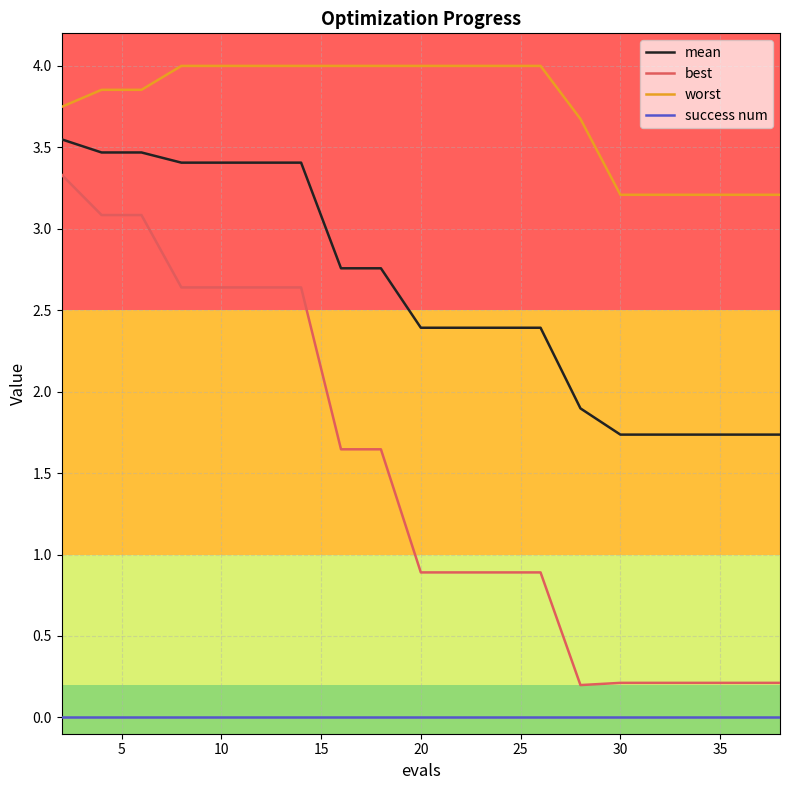

Which series has the largest total across all categories?

worst